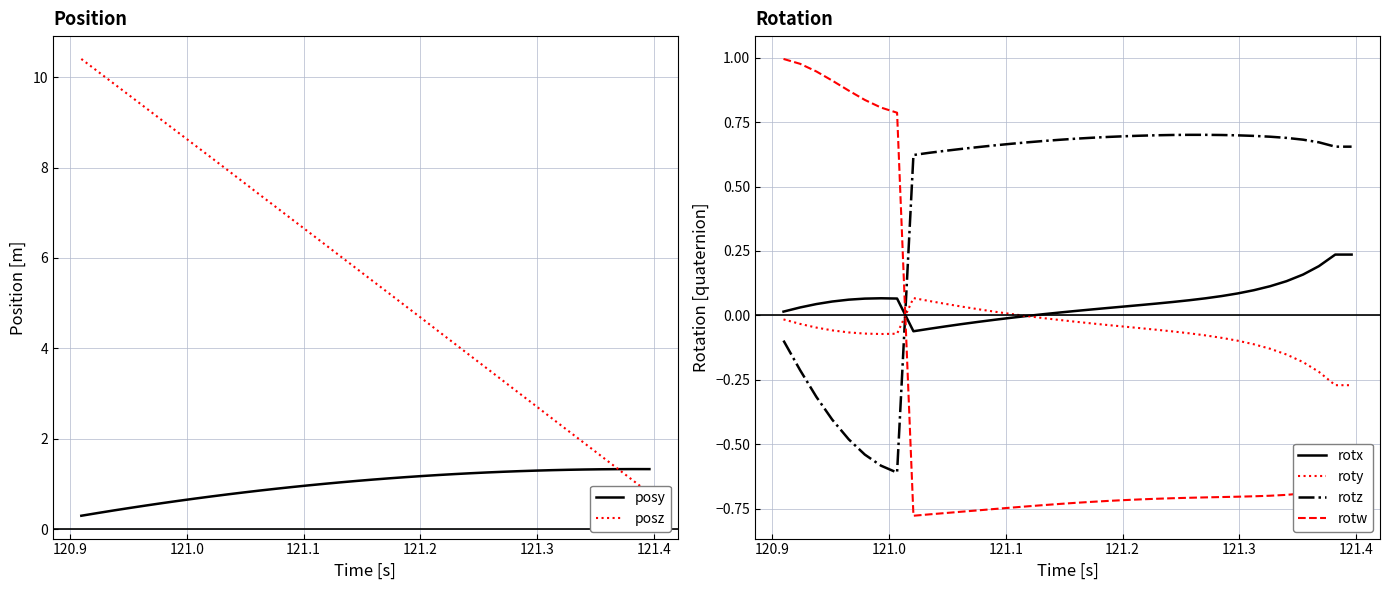

After their last crossing, which series has the higher values: rotw or rotx?

rotx